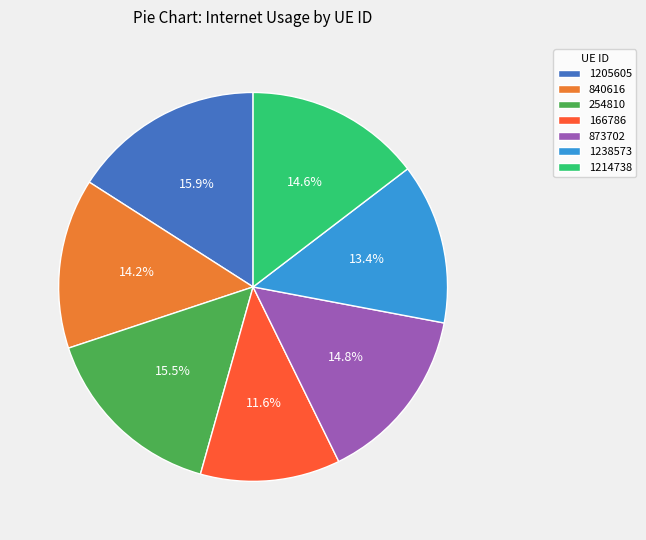

True or false: 254810 accounts for 21% of the total.

False